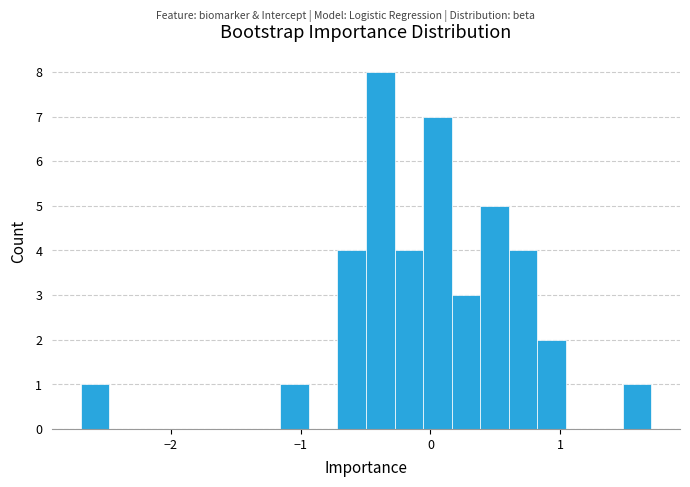

Around what value on the x-axis is the tallest bar? Give the approximate position of its centre, as read against the axis.

-0.4